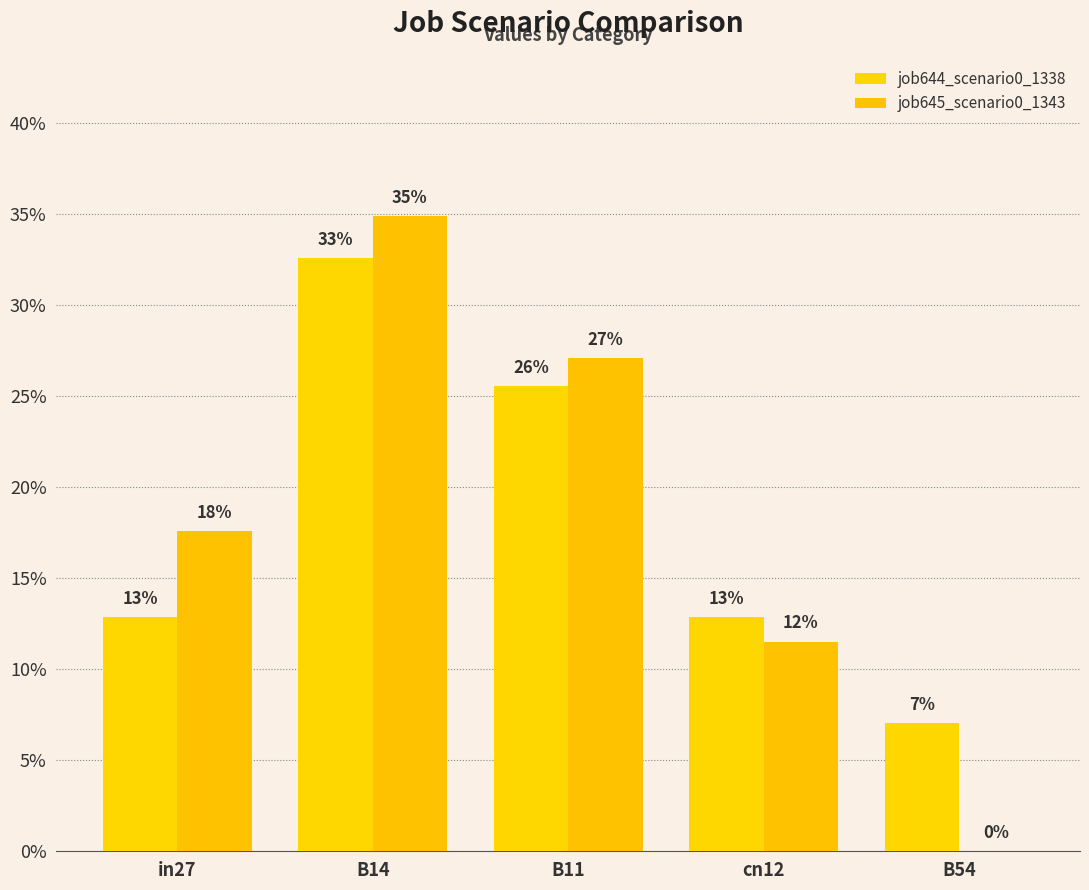

Which series changed the most between B14 and B11?

job645_scenario0_1343